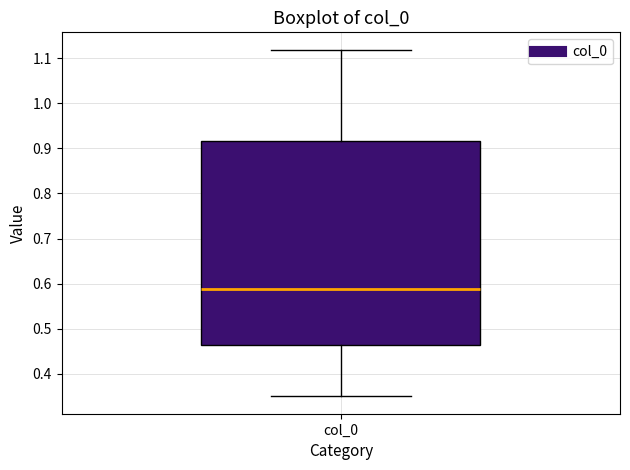

Read this box plot against the y-axis: the position of the median line, the range covered by the box, and the ends of both whiskers. The values are not printed on the chart, so give them approximately, as read against the axis.

median 0.59, box 0.46 to 0.92, whiskers 0.35 to 1.12